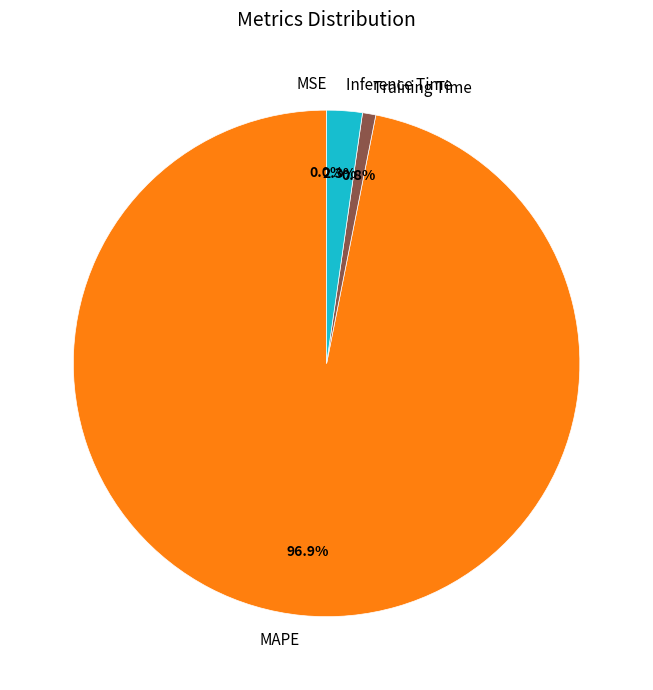

To the nearest percent, what portion does MAPE represent?

97%